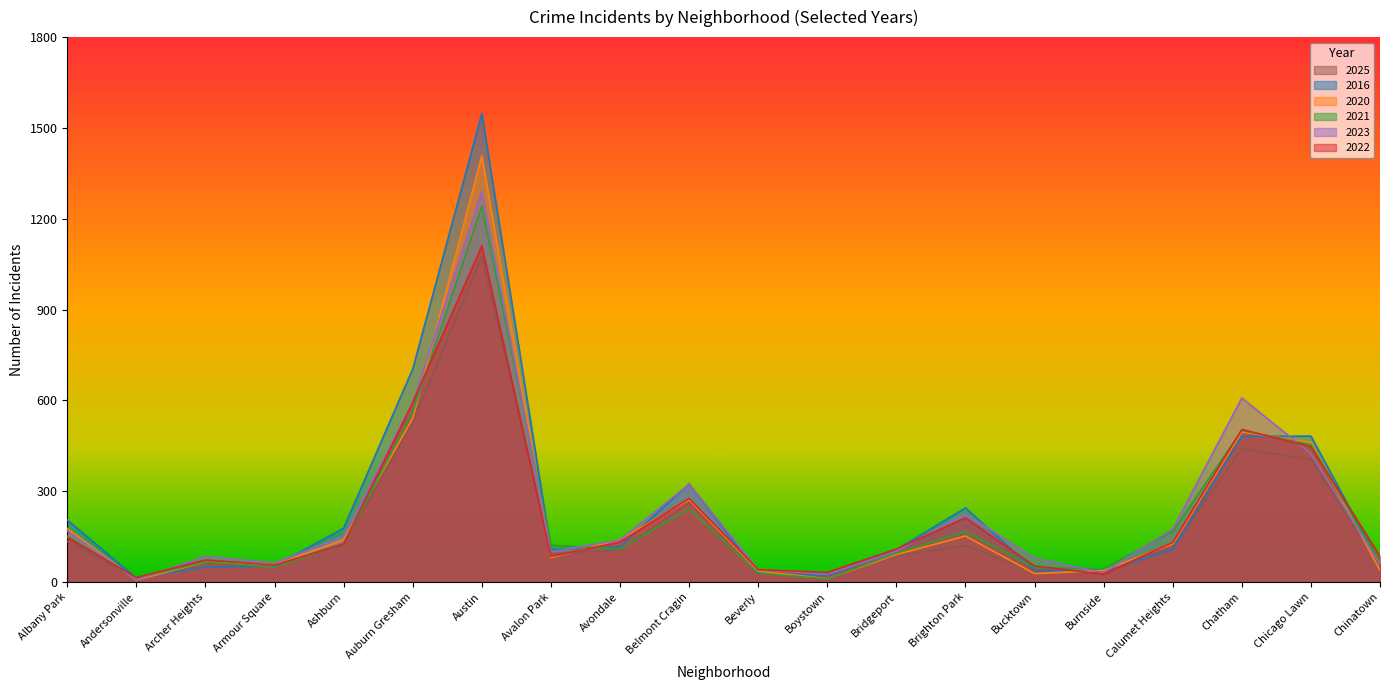

What is the label of the 4th point from the left?

Armour Square